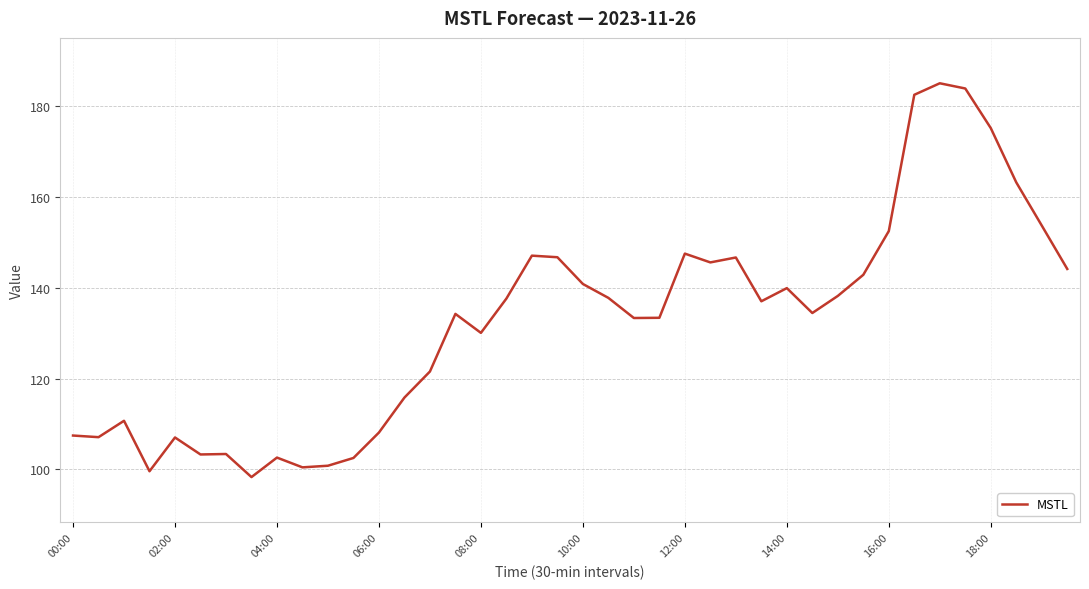

What is the greatest value displayed?

185.1